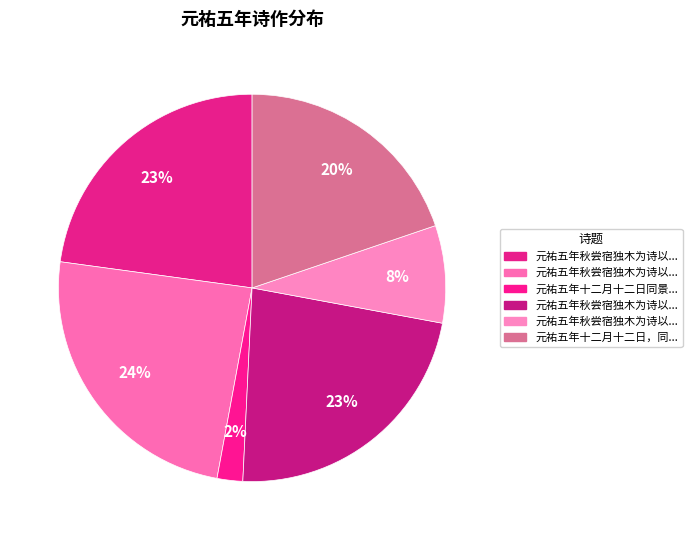

Is there any slice that represents more than half of the pie?

No